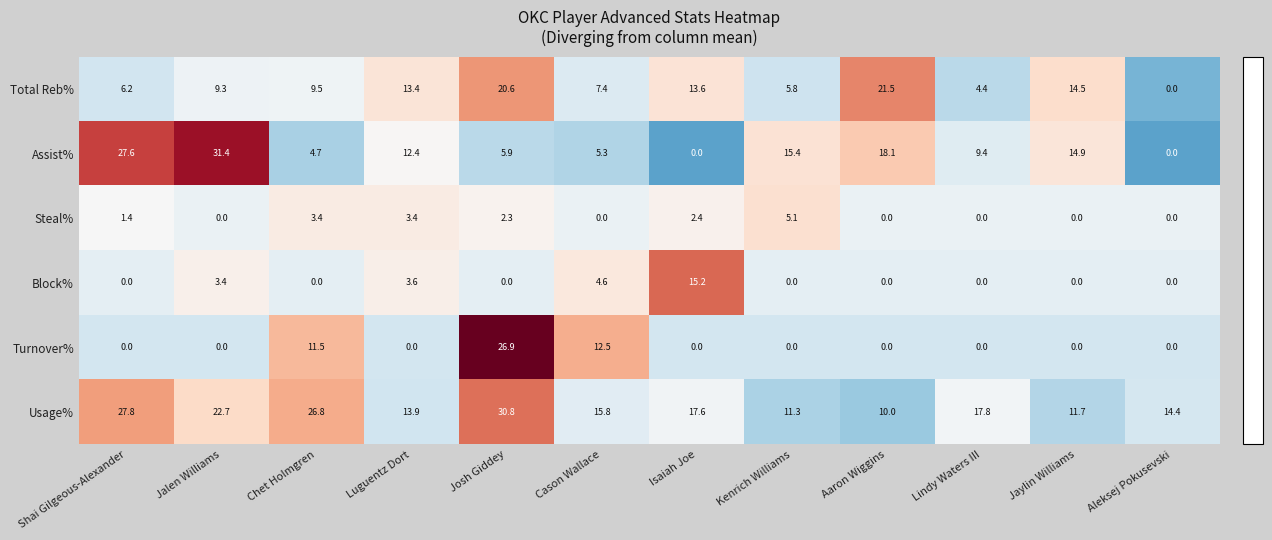

What is the approximate value of Block% at Cason Wallace?

4.6